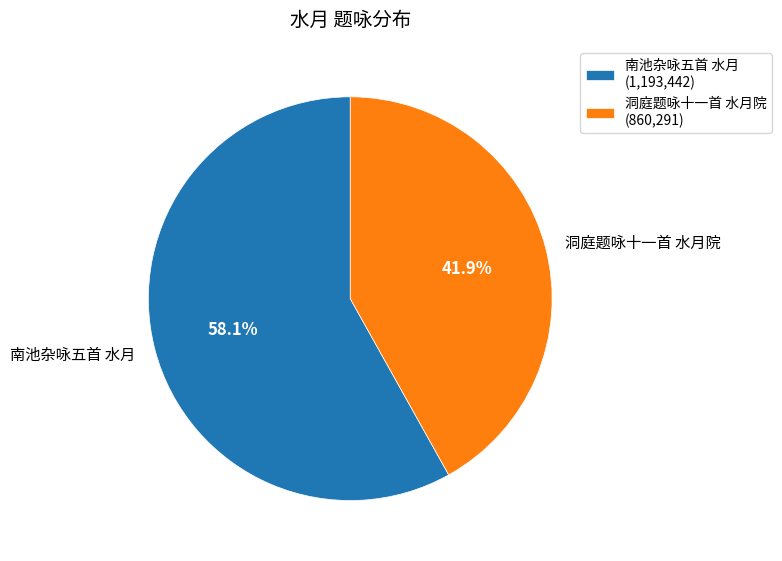

Between 洞庭题咏十一首 水月院 and 南池杂咏五首 水月, which is larger?

南池杂咏五首 水月